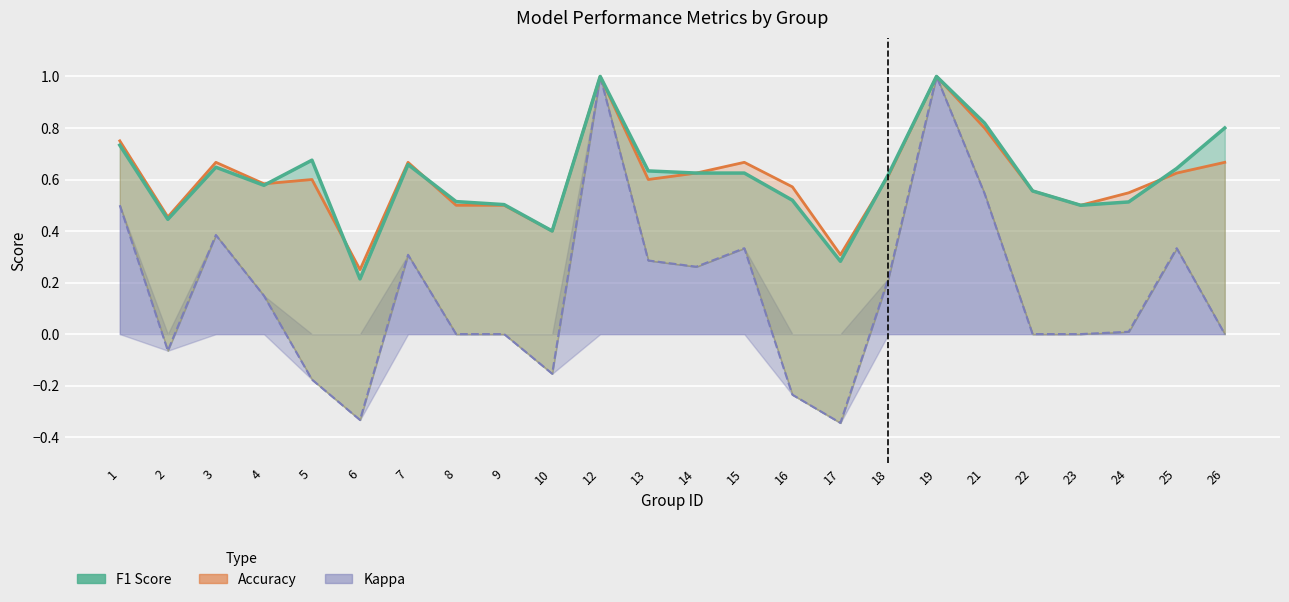

Reading left to right, what are all the values shown in this chart?

F1 Score: 1=0.7	2=0.4	3=0.6	4=0.6	5=0.7	6=0.2	7=0.7	8=0.5	9=0.5	10=0.4	12=1.0	13=0.6	14=0.6	15=0.6	16=0.5	17=0.3	18=0.6	19=1.0	21=0.8	22=0.6	23=0.5	24=0.5	25=0.6	26=0.8
Accuracy: 1=0.8	2=0.5	3=0.7	4=0.6	5=0.6	6=0.2	7=0.7	8=0.5	9=0.5	10=0.4	12=1.0	13=0.6	14=0.6	15=0.7	16=0.6	17=0.3	18=0.6	19=1.0	21=0.8	22=0.6	23=0.5	24=0.5	25=0.6	26=0.7
Kappa: 1=0.5	2=-0.1	3=0.4	4=0.1	5=-0.2	6=-0.3	7=0.3	8=0.0	9=0.0	10=-0.2	12=1.0	13=0.3	14=0.3	15=0.3	16=-0.2	17=-0.3	18=0.2	19=1.0	21=0.5	22=0.0	23=0.0	24=0.0	25=0.3	26=0.0